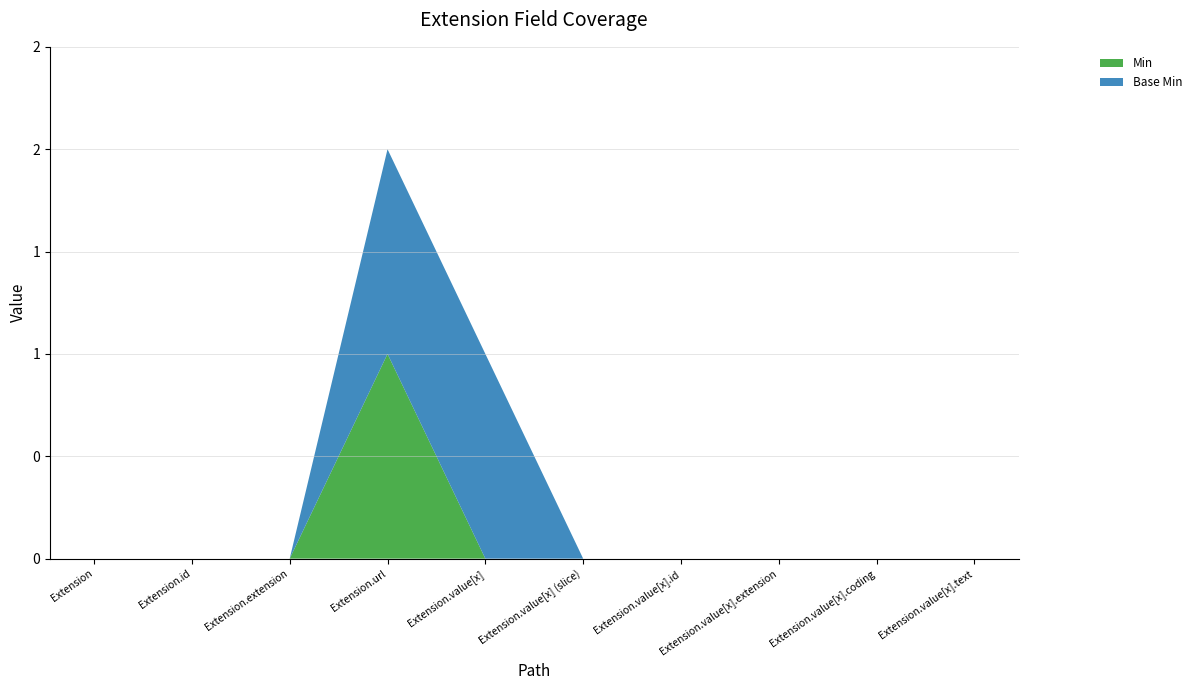

Reading left to right, transcribe all the data shown in this chart.

Min: Extension=0	Extension.id=0	Extension.extension=0	Extension.url=1	Extension.value[x]=0	Extension.value[x] (slice)=0	Extension.value[x].id=0	Extension.value[x].extension=0	Extension.value[x].coding=0	Extension.value[x].text=0
Base Min: Extension=0	Extension.id=0	Extension.extension=0	Extension.url=1	Extension.value[x]=1	Extension.value[x] (slice)=0	Extension.value[x].id=0	Extension.value[x].extension=0	Extension.value[x].coding=0	Extension.value[x].text=0